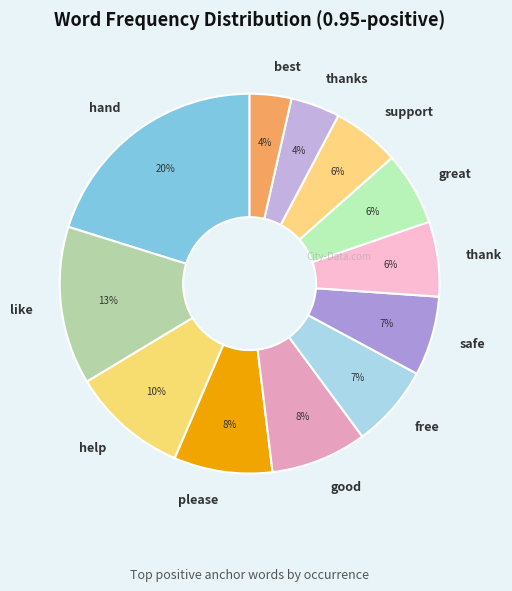

Which category has the biggest portion of the pie?

hand